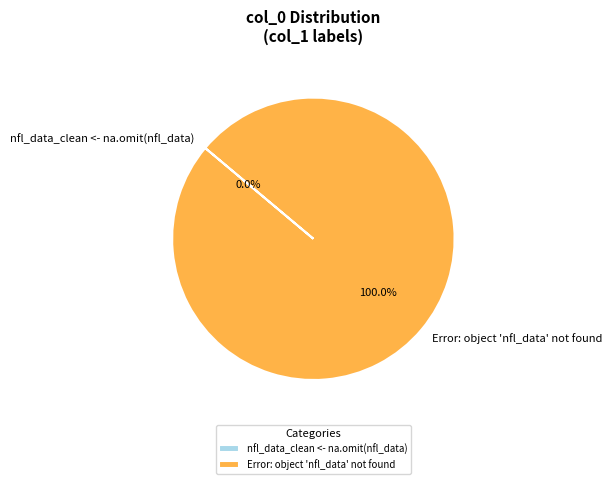

How many segments does this pie chart have?

2